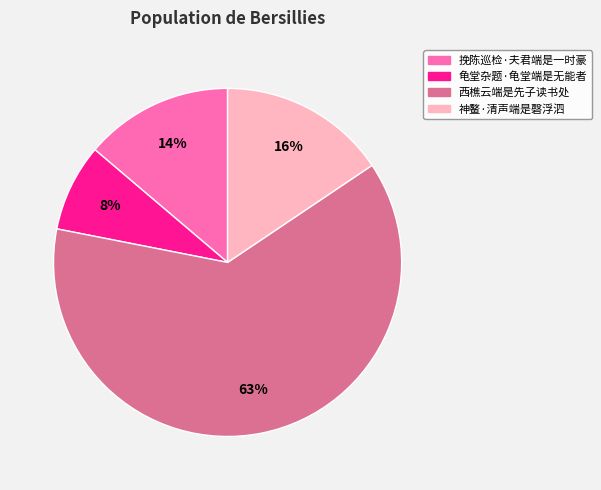

How many segments does this pie chart have?

4